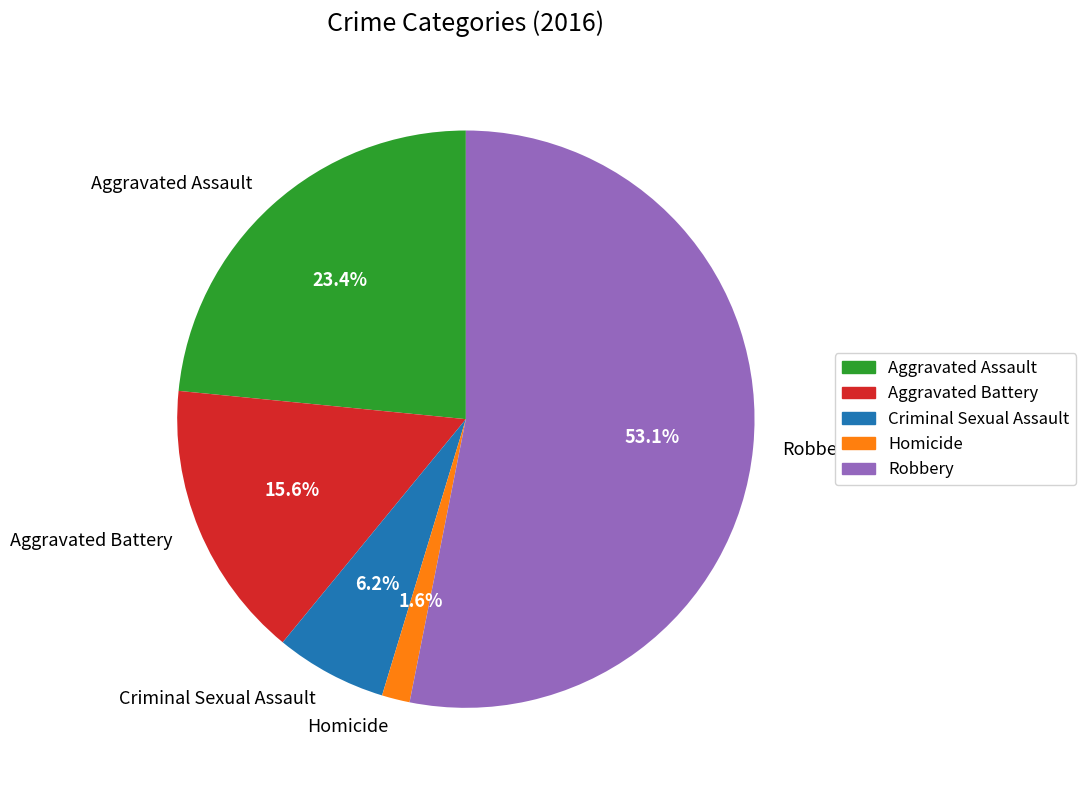

How many slices are in this pie chart?

5